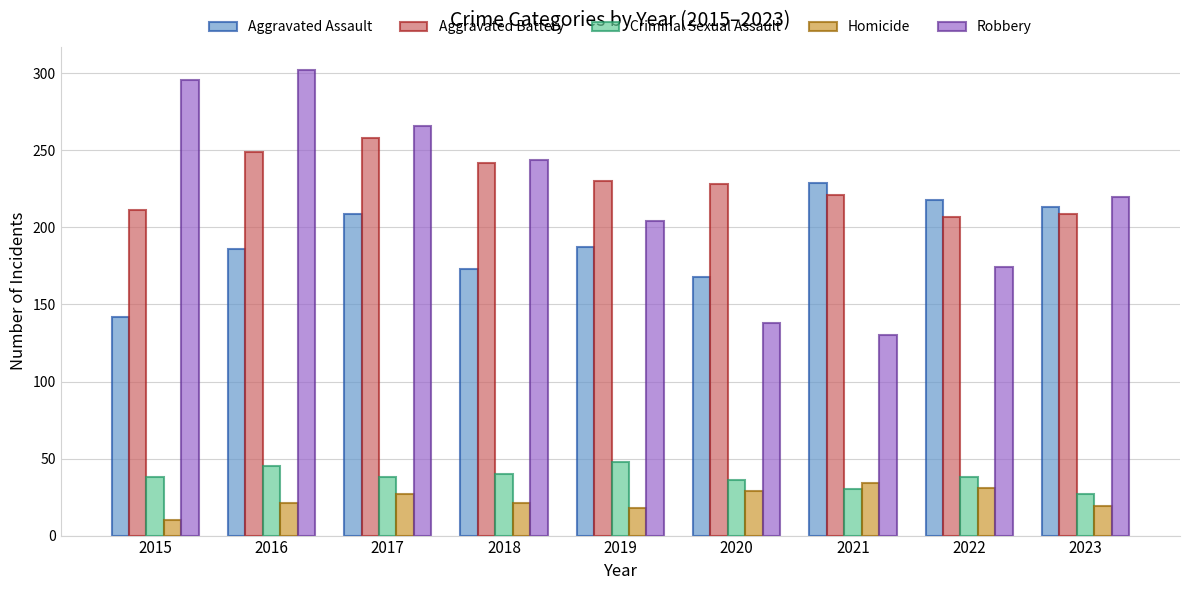

What are all the series names shown in the legend?

Aggravated Assault, Aggravated Battery, Criminal Sexual Assault, Homicide, Robbery